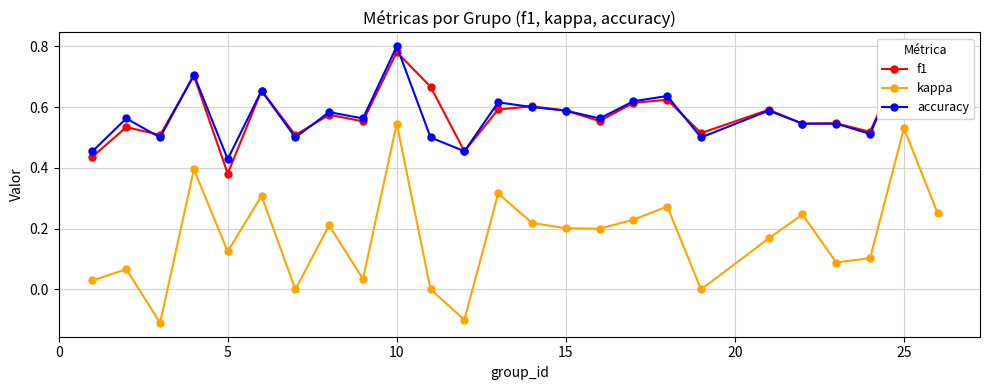

Count the number of data series in this chart.

3